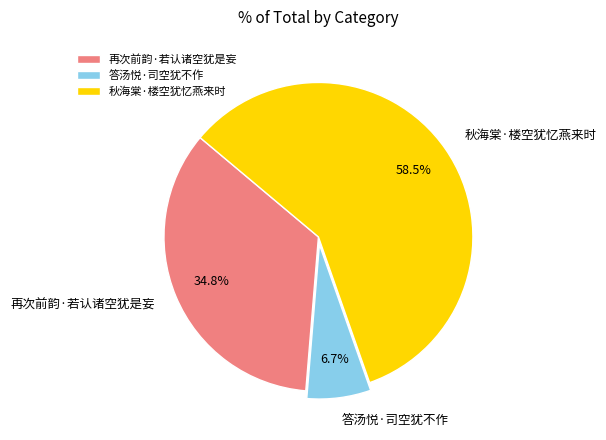

Combined, do 再次前韵·若认诸空犹是妄 and 答汤悦·司空犹不作 account for over 50%?

No